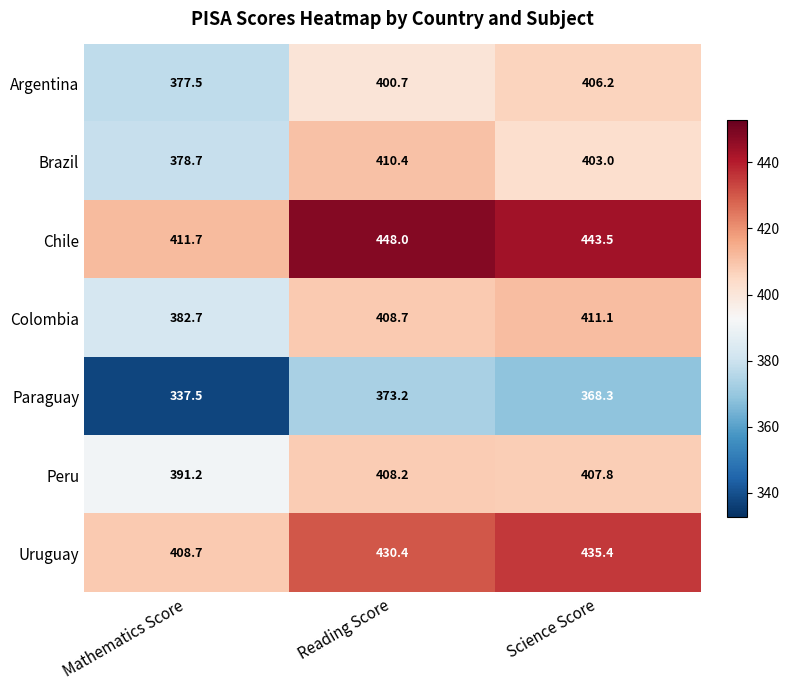

Rank the series by their maximum value, from highest to lowest.

Chile, Uruguay, Colombia, Brazil, Peru, Argentina, Paraguay